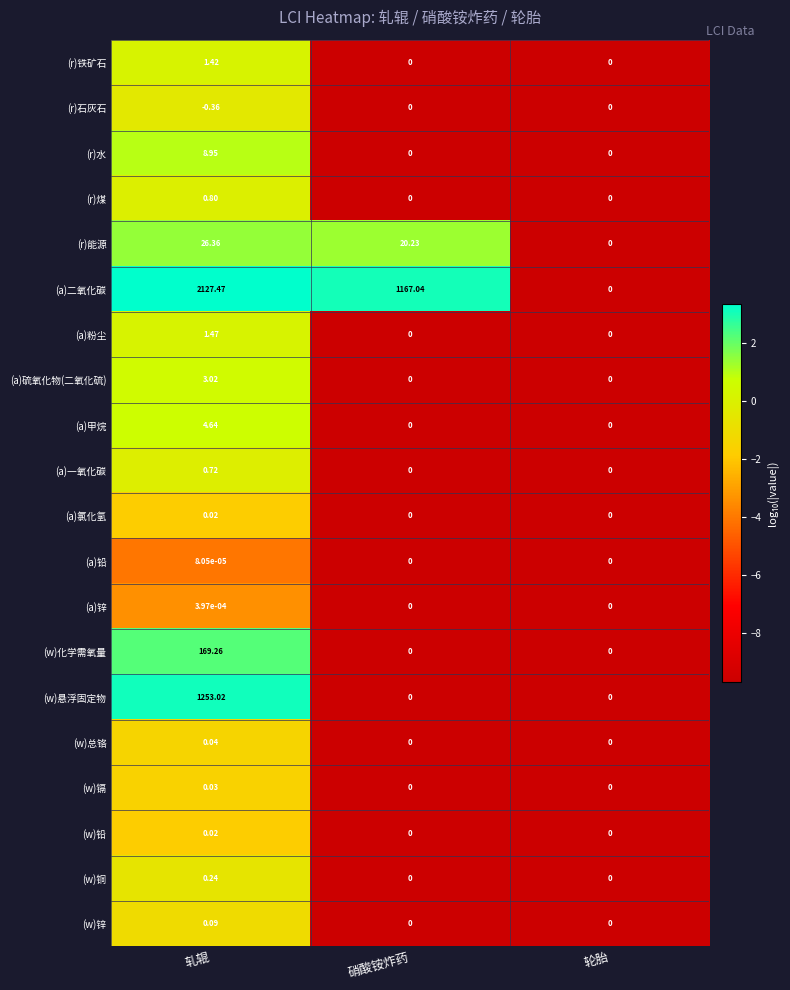

Between 硝酸铵炸药 and 轮胎, which series saw the biggest shift?

(a)二氧化碳